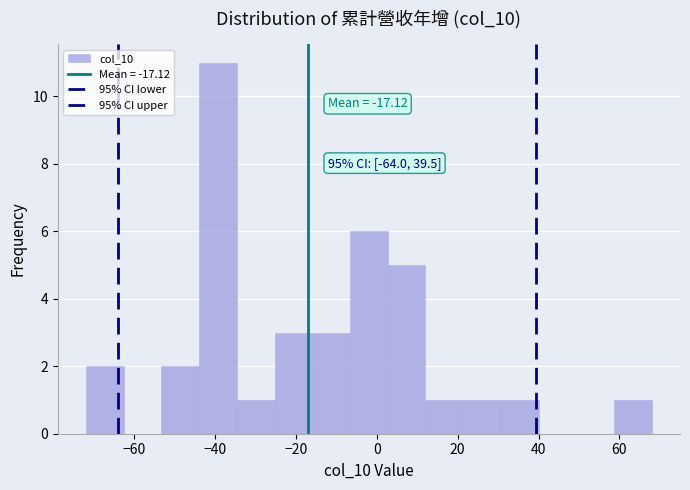

Over which range of the x-axis is the bar tallest?

-44 to -34